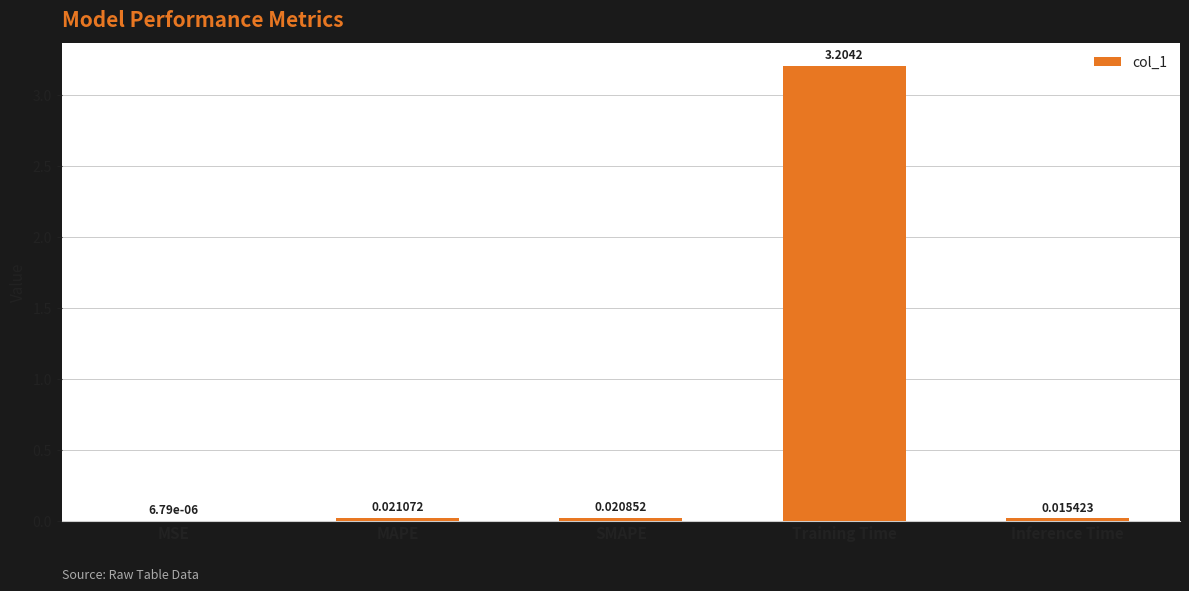

What is the average value?

0.7